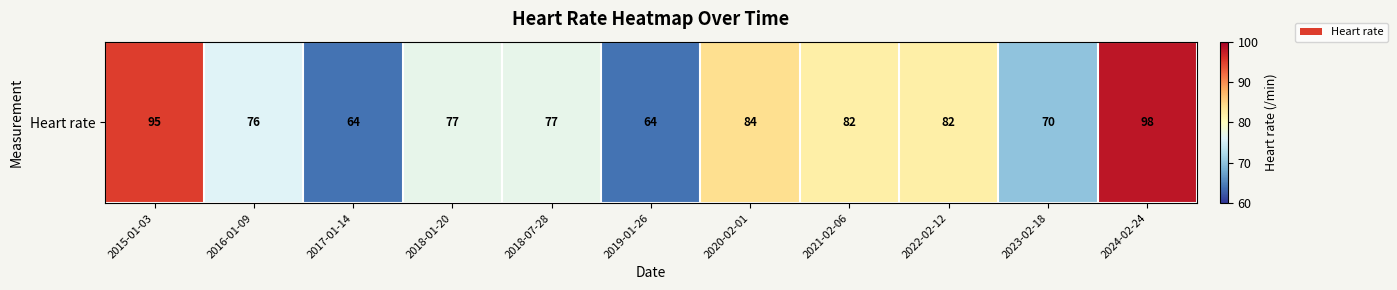

List the labels in order of value, largest first.

2024-02-24, 2015-01-03, 2020-02-01, 2021-02-06, 2022-02-12, 2018-01-20, 2018-07-28, 2016-01-09, 2023-02-18, 2017-01-14, 2019-01-26